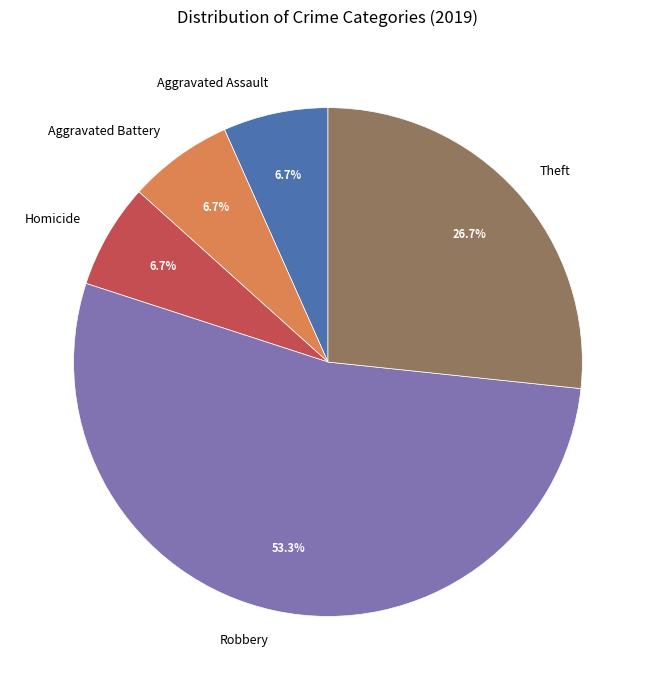

What portion of the pie excludes Theft?

73.3%